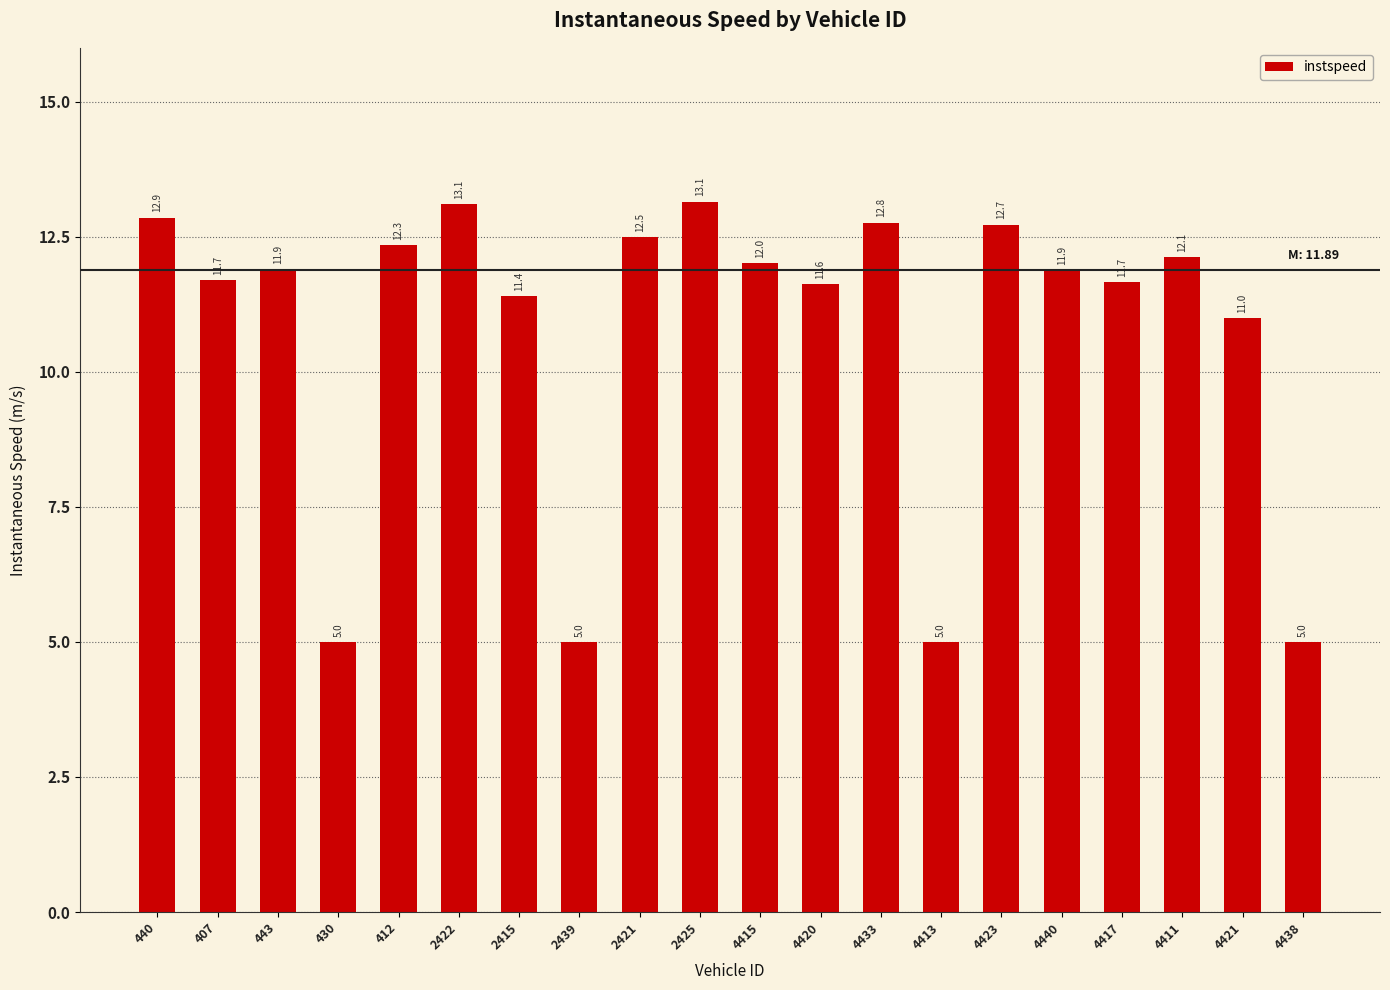

What is the change in value from 440 to 2415?

-1.5